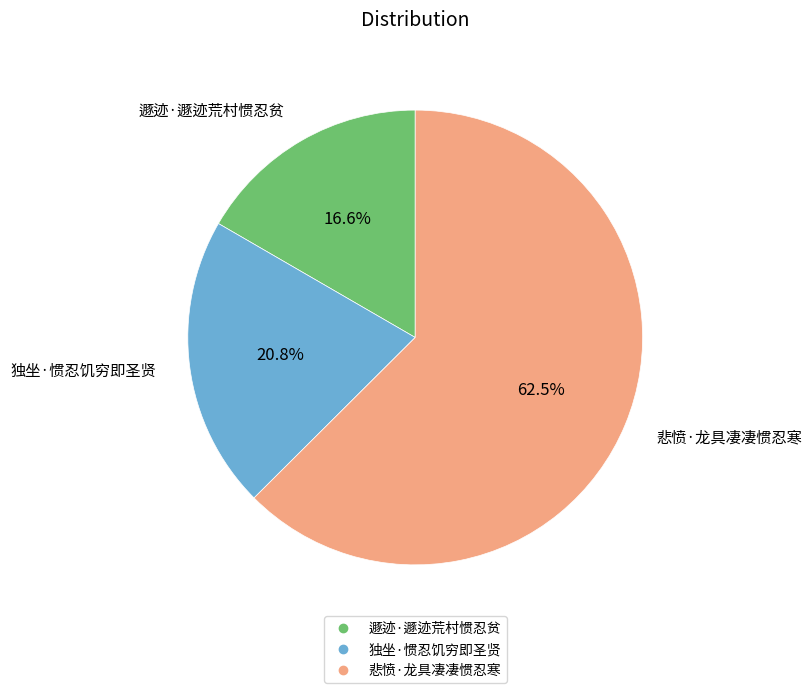

What percentage is the 独坐·惯忍饥穷即圣贤 slice, to the nearest percent?

21%